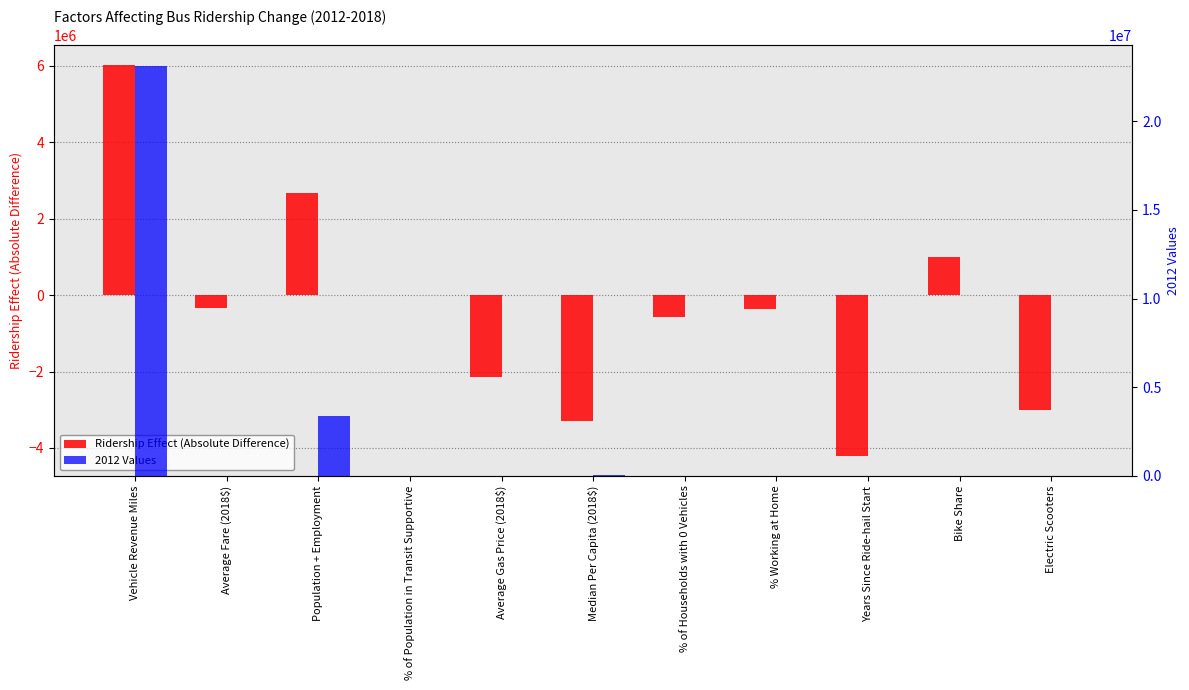

How many series are shown in this chart?

2